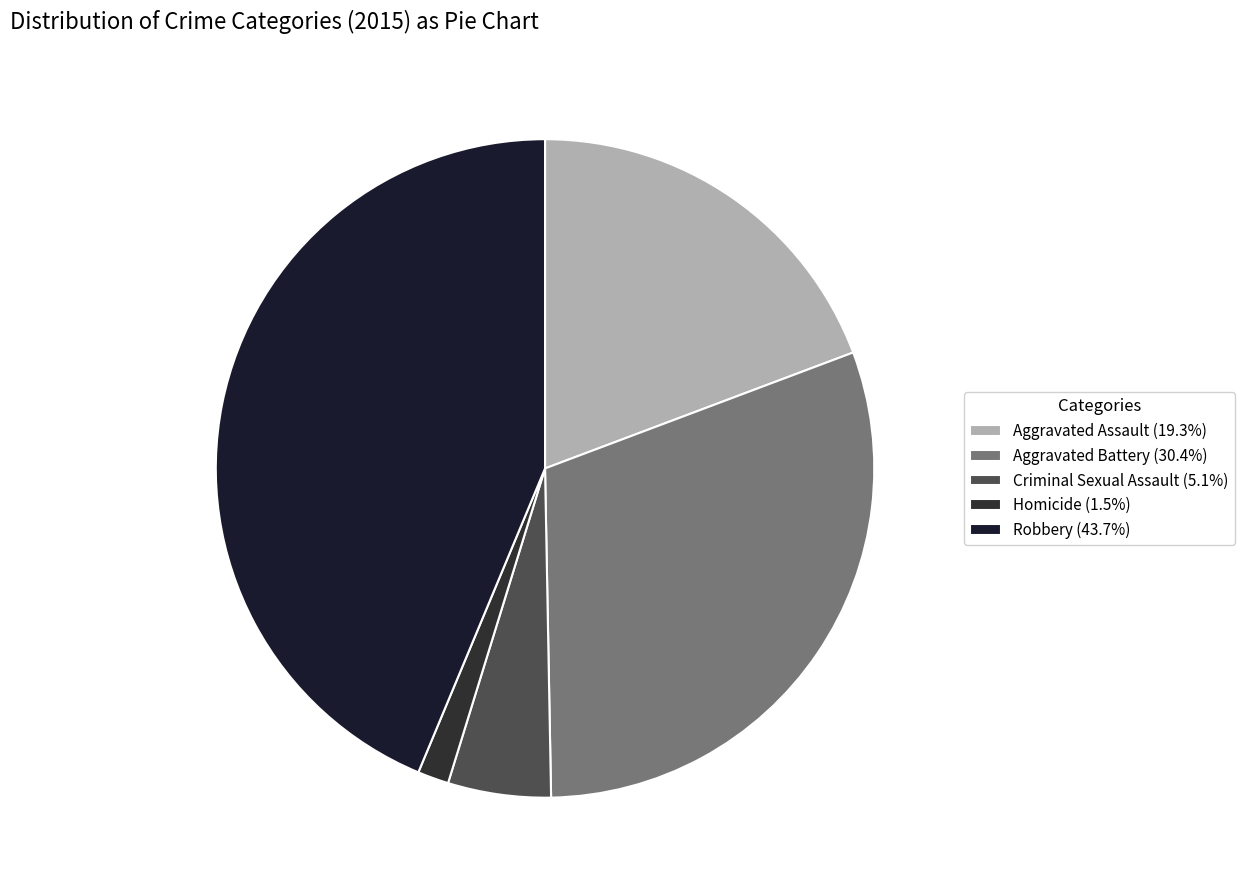

How many segments does this pie chart have?

5